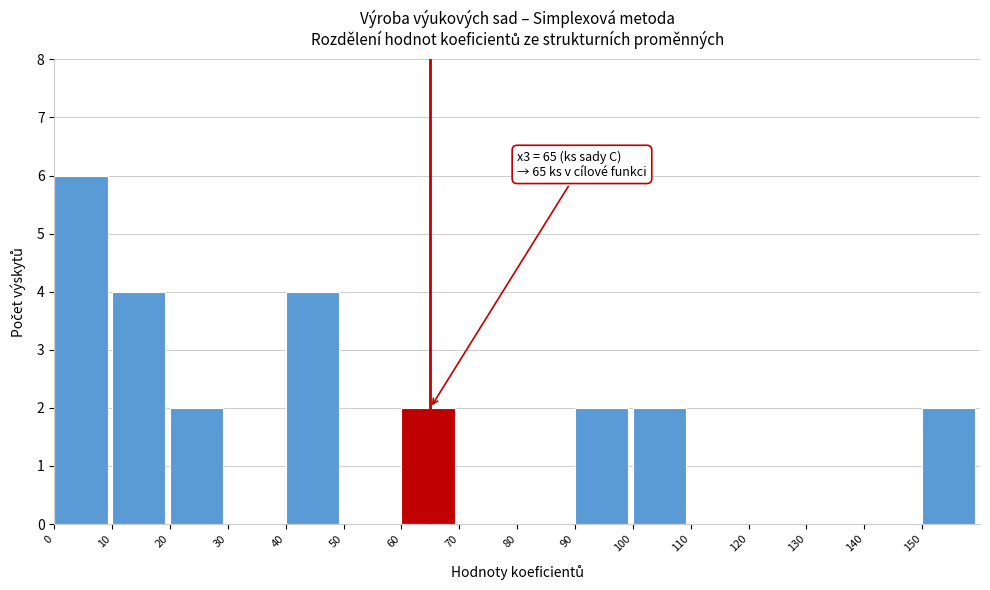

Which range on the x-axis has the tallest bar?

0 to 10